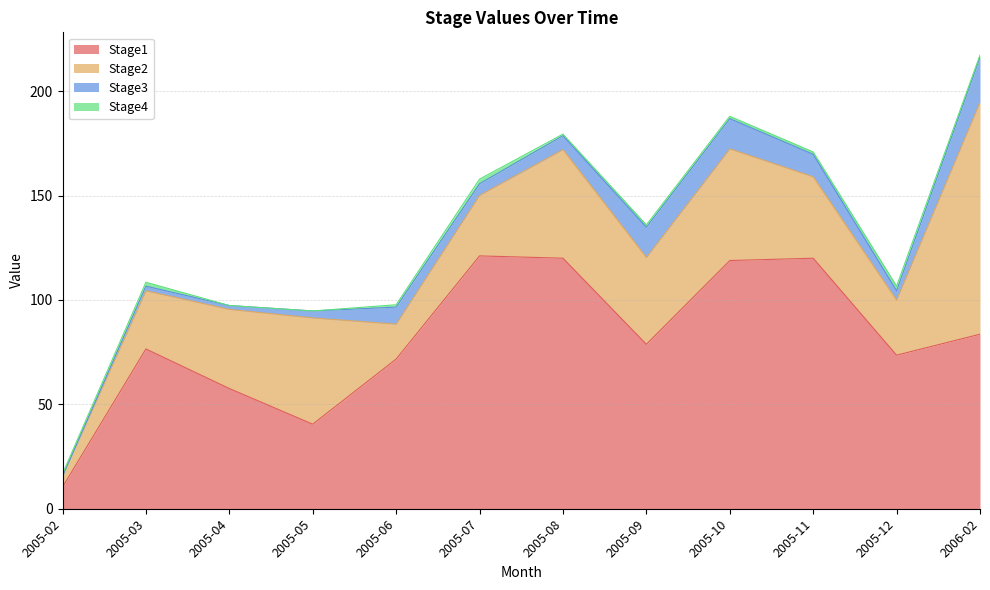

Which has a higher value, 2005-02 or 2005-11?

2005-11